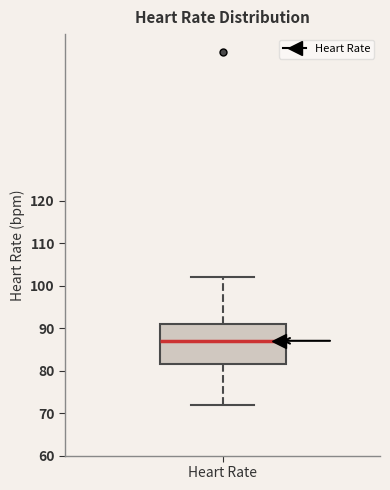

Read this box plot against the y-axis: the position of the median line, the range covered by the box, and the ends of both whiskers. The values are not printed on the chart, so give them approximately, as read against the axis.

median 87, box 82 to 91, whiskers 72 to 102